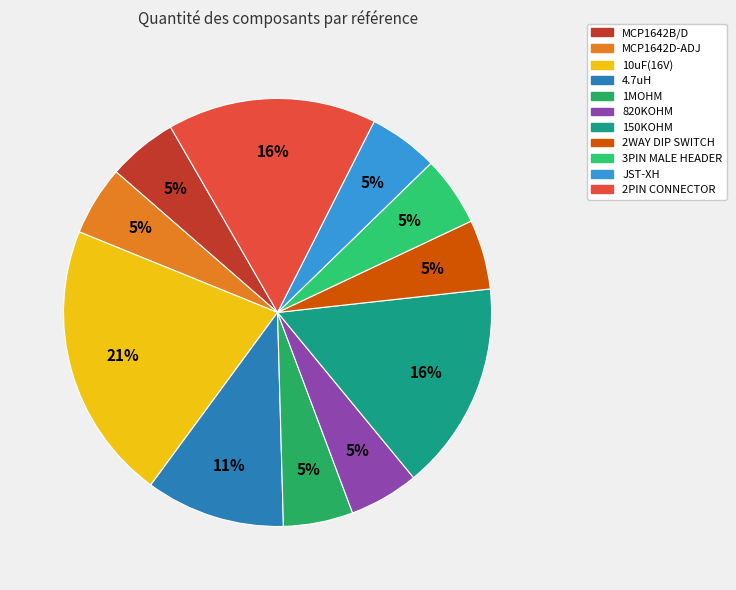

Is 2WAY DIP SWITCH the majority of the pie?

No